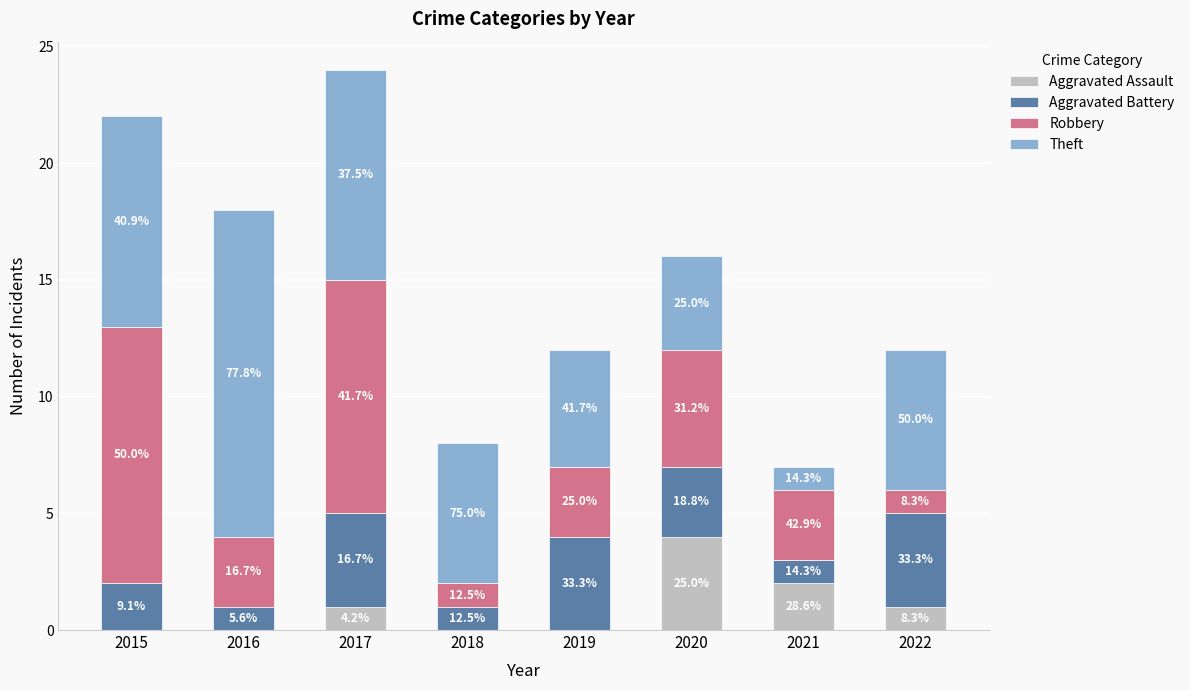

At which category is the sum across all series the highest?

2017